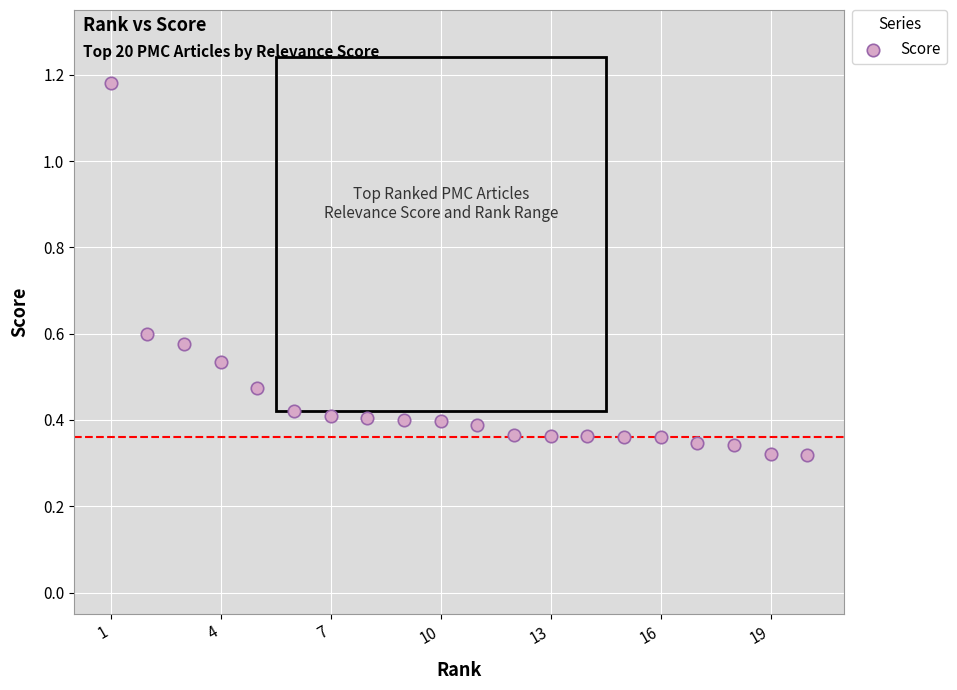

What is the range of Y values (max minus min)?

0.9